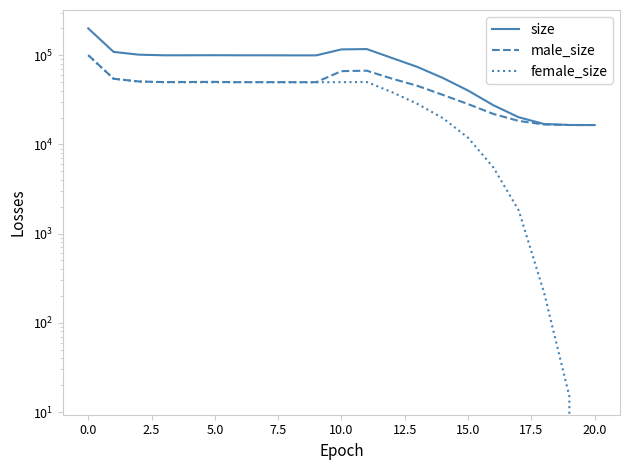

What is the greatest value displayed?

199935